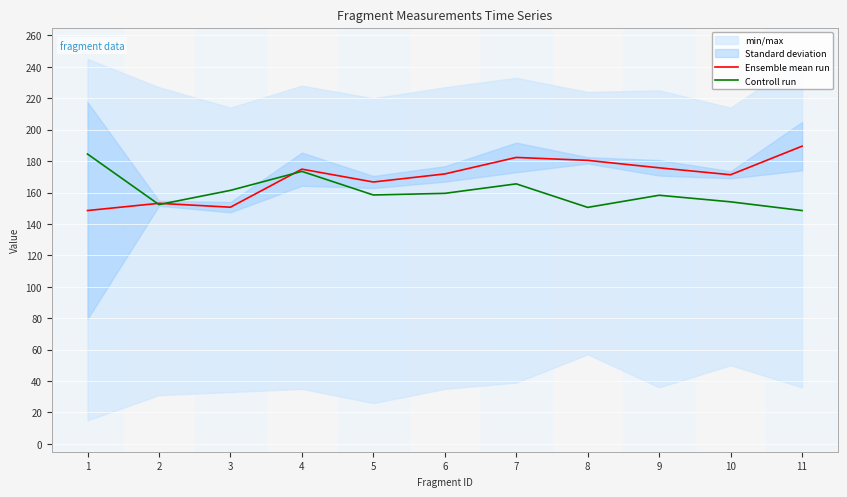

How many intersections are there between Ensemble mean run and Controll run?

3